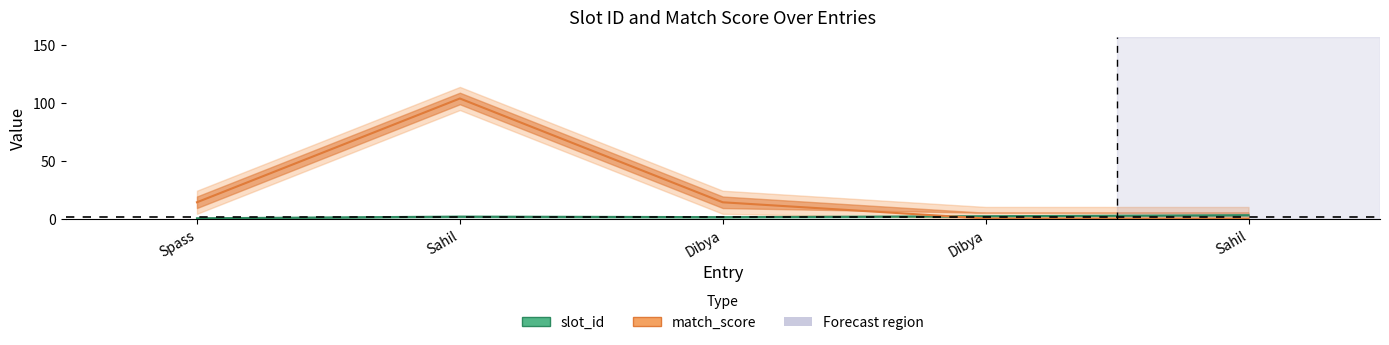

Which category has the highest value in the slot_id series?

Sahil